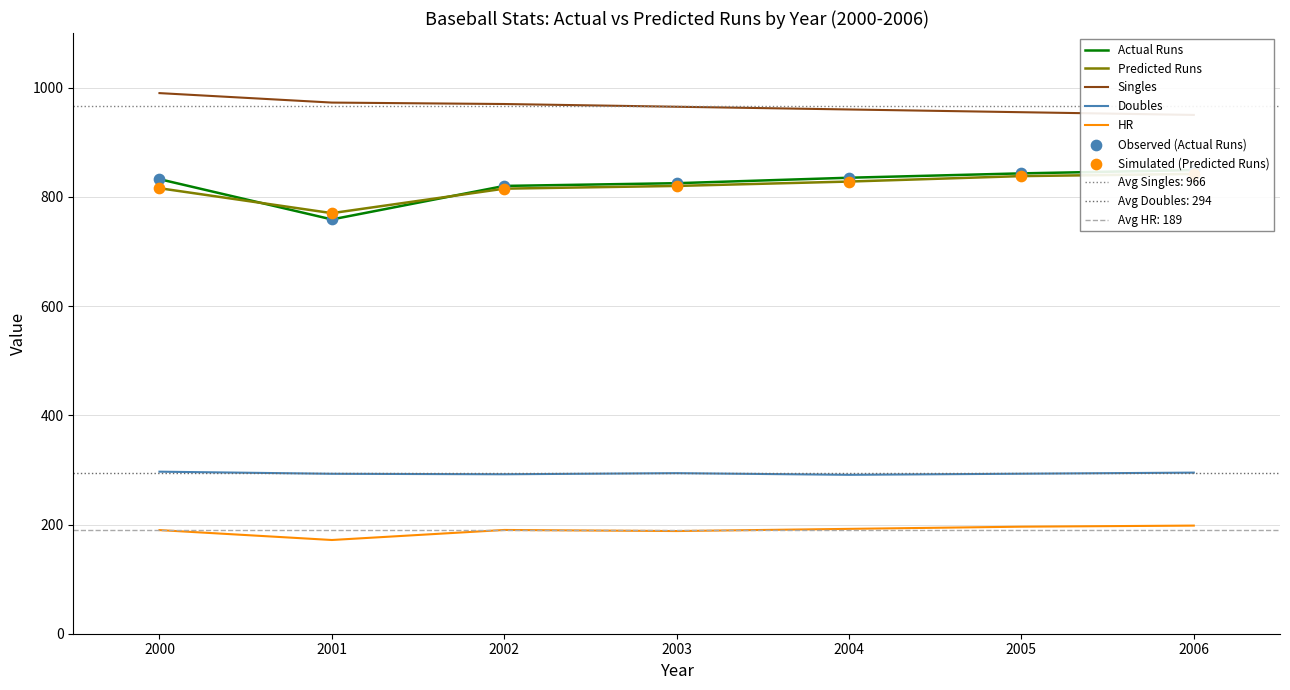

Which series contains the highest Y value?

Singles